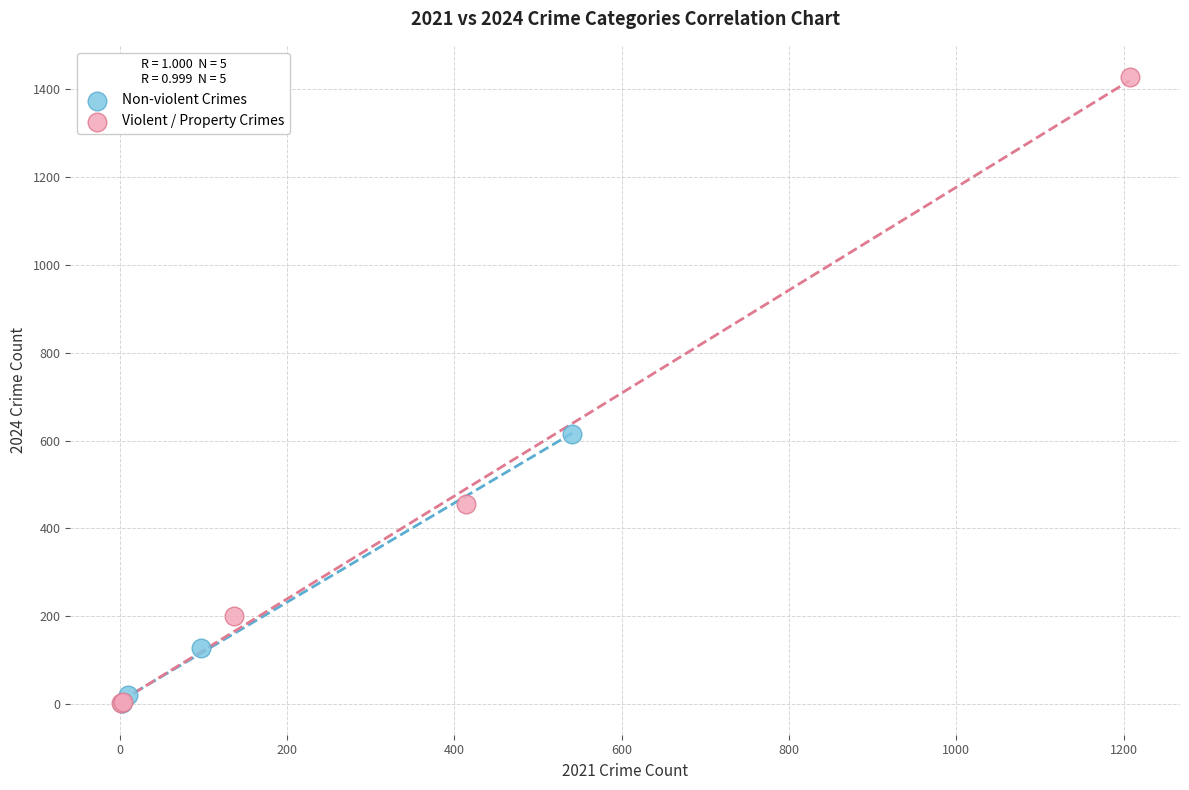

Which series has the widest spread of Y values?

Violent / Property Crimes